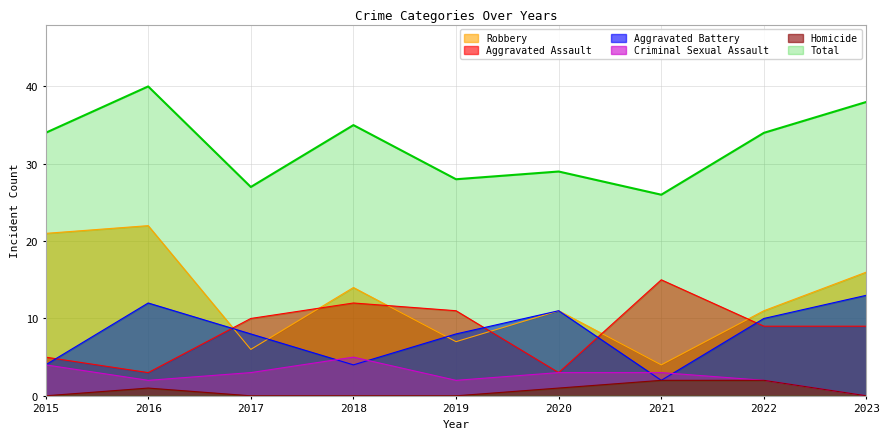

How many values in the Robbery series exceed 11?

4